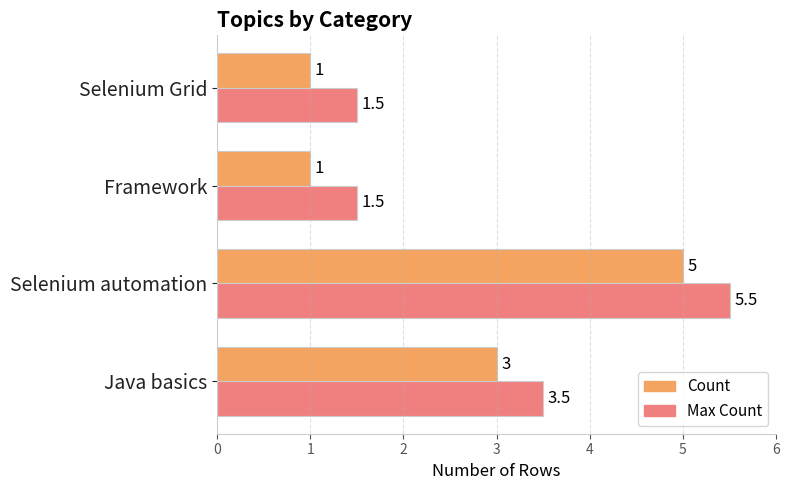

The Count series shows 1.0 at Selenium Grid. True or false?

True